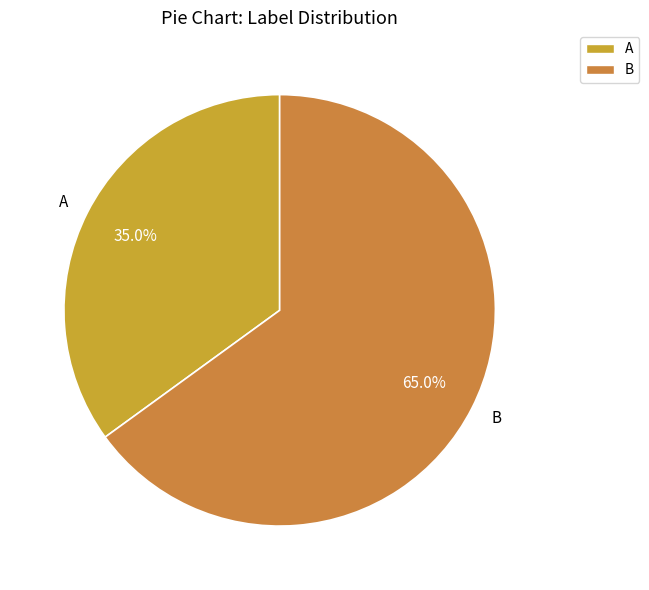

How many segments does this pie chart have?

2